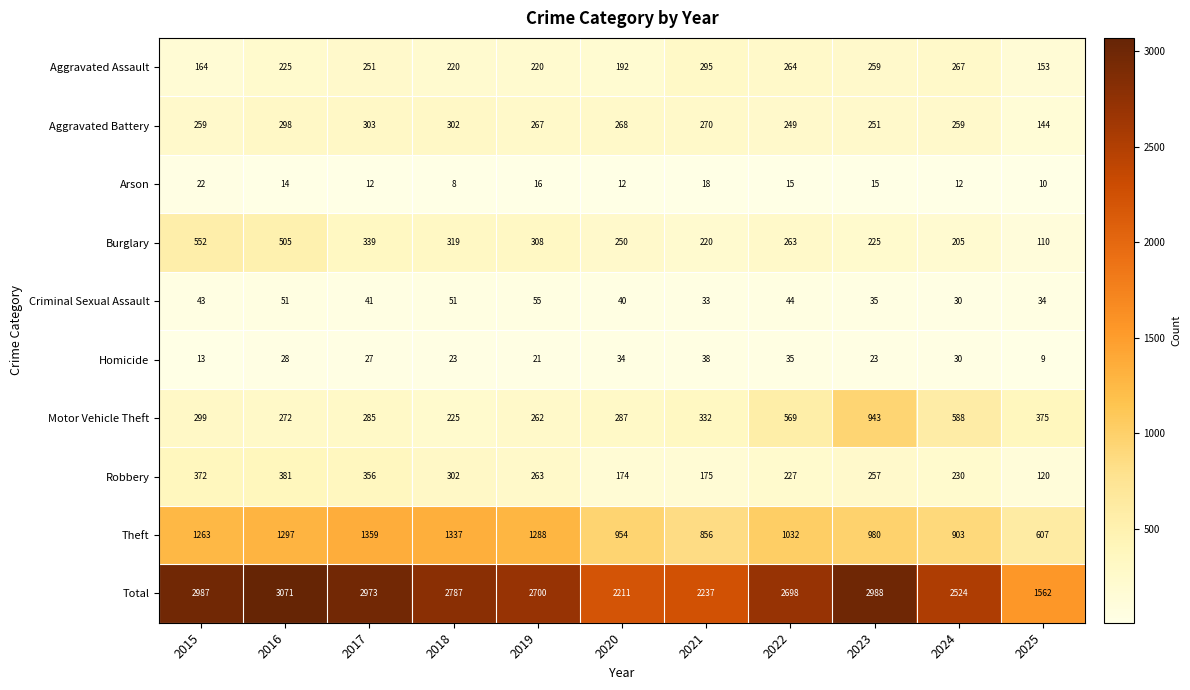

Which category has the lowest value in the Total series?

2025